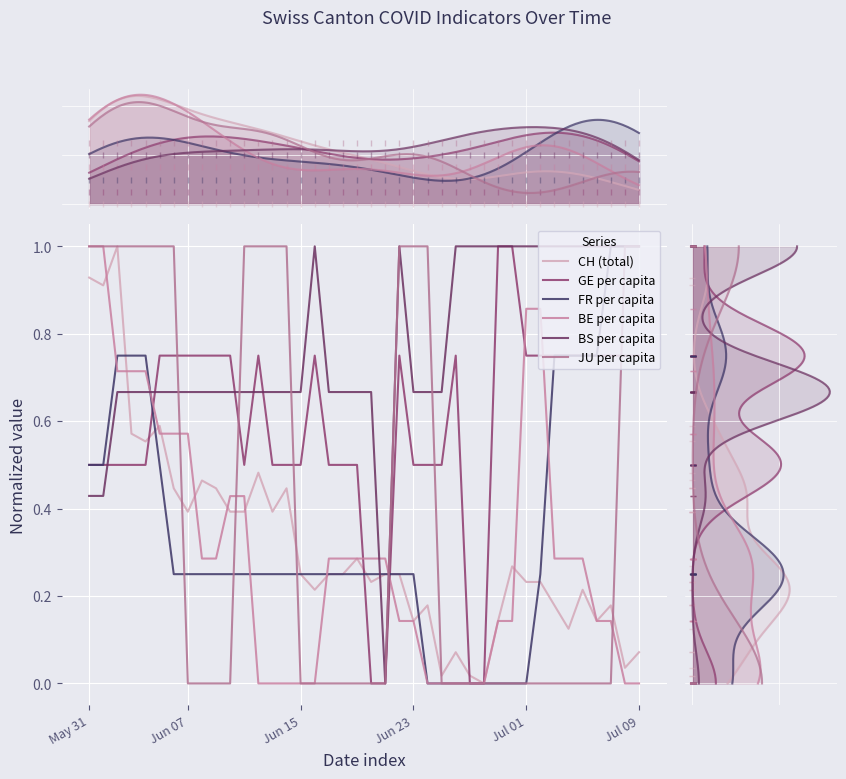

What is the value of the JU per capita point at the 2nd from the left?

1.0